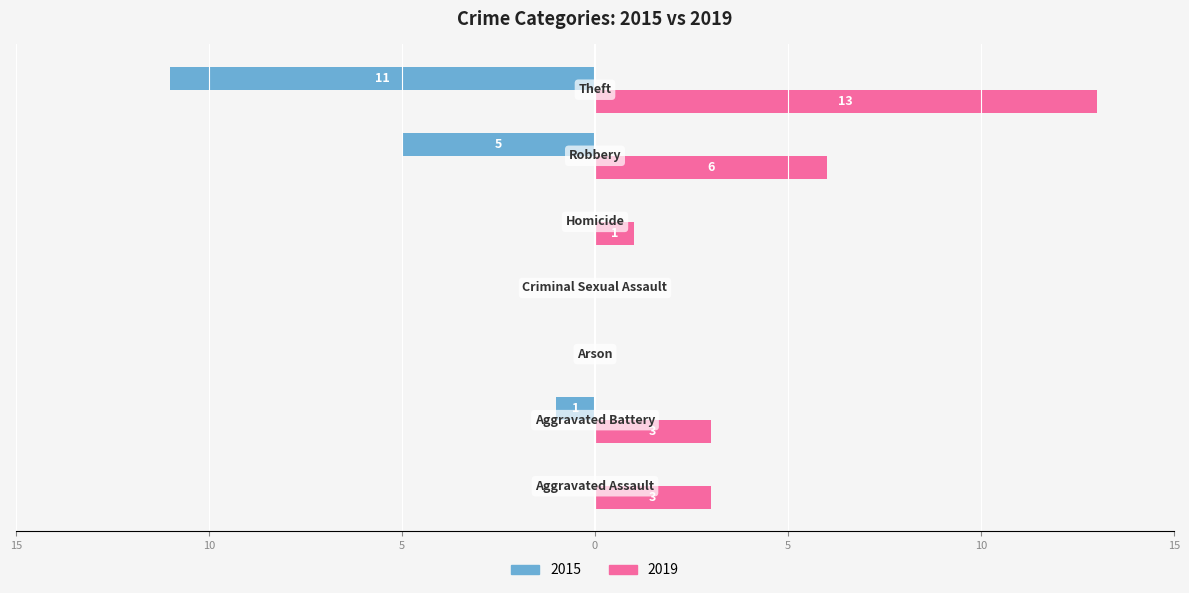

At how many categories does at least one series exceed -8?

7